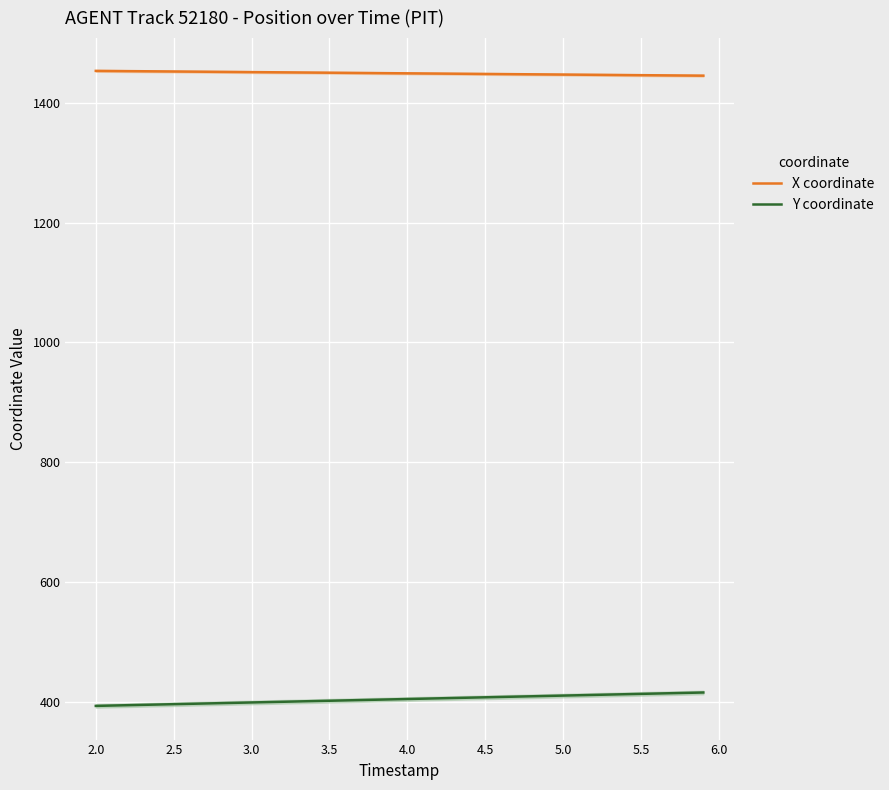

True or false: Y coordinate and X coordinate cross at least once.

False